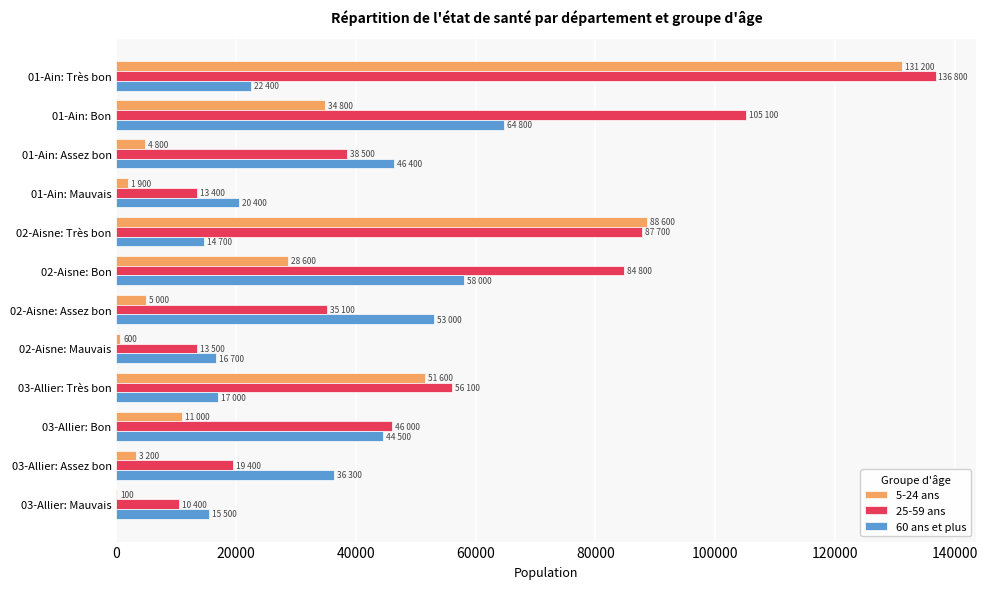

At which category is the sum across all series the highest?

01-Ain: Très bon